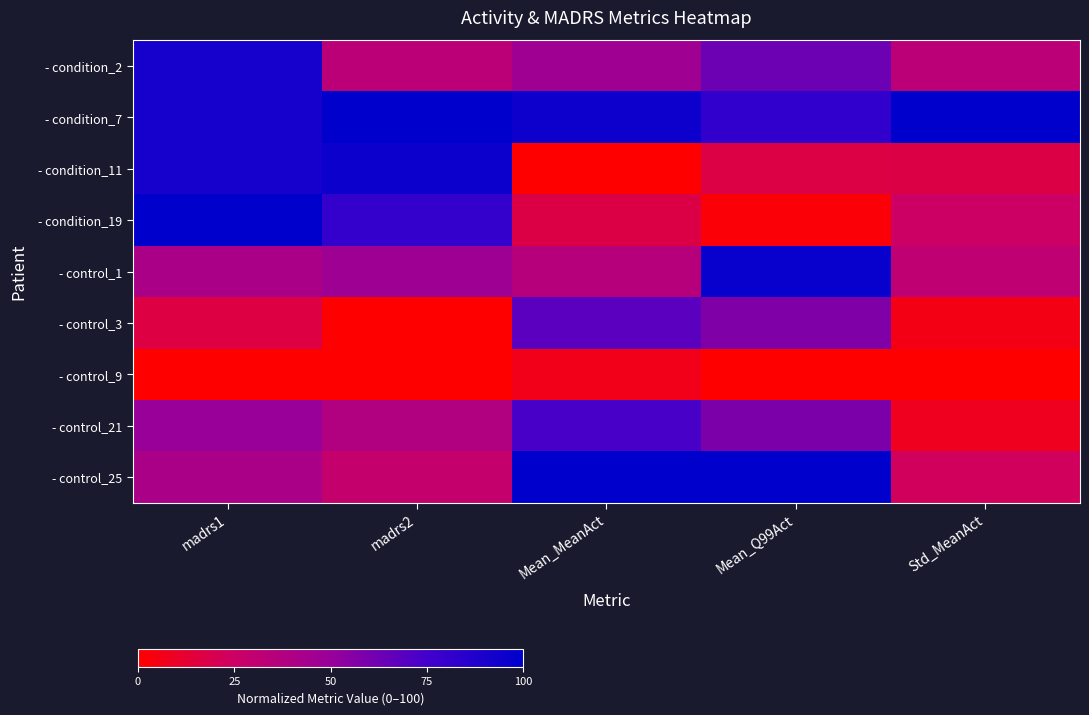

Reading right to left, list all the values displayed in this chart.

- condition_2: Std_MeanAct=33.2	Mean_Q99Act=63.2	Mean_MeanAct=46.3	madrs2=33.3	madrs1=91.7
- condition_7: Std_MeanAct=100.0	Mean_Q99Act=81.3	Mean_MeanAct=94.7	madrs2=100.0	madrs1=91.7
- condition_11: Std_MeanAct=17.4	Mean_Q99Act=17.0	Mean_MeanAct=0.0	madrs2=95.2	madrs1=91.7
- condition_19: Std_MeanAct=24.7	Mean_Q99Act=1.9	Mean_MeanAct=17.4	madrs2=81.0	madrs1=100.0
- control_1: Std_MeanAct=31.5	Mean_Q99Act=96.7	Mean_MeanAct=35.9	madrs2=47.6	madrs1=41.7
- control_3: Std_MeanAct=5.2	Mean_Q99Act=57.4	Mean_MeanAct=68.2	madrs2=0.0	madrs1=16.7
- control_9: Std_MeanAct=0.0	Mean_Q99Act=0.0	Mean_MeanAct=6.3	madrs2=0.0	madrs1=0.0
- control_21: Std_MeanAct=7.5	Mean_Q99Act=58.3	Mean_MeanAct=73.6	madrs2=38.1	madrs1=50.0
- control_25: Std_MeanAct=23.0	Mean_Q99Act=100.0	Mean_MeanAct=100.0	madrs2=28.6	madrs1=41.7